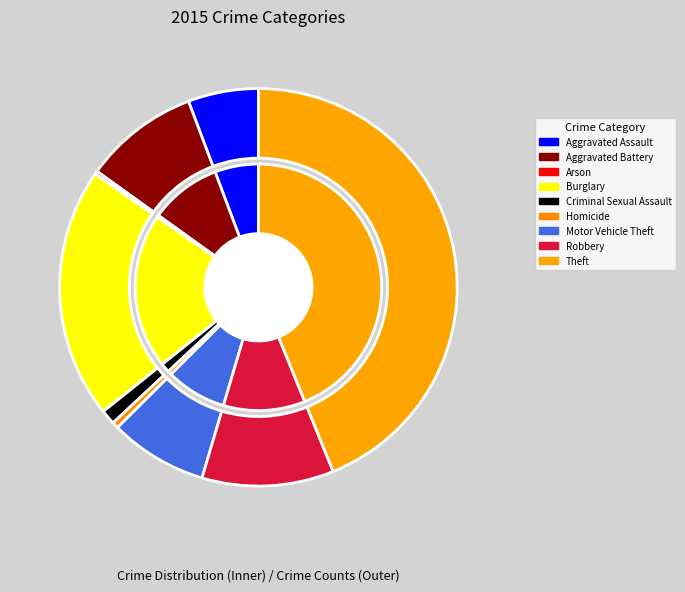

Is it true that Burglary is 11% of the pie?

False